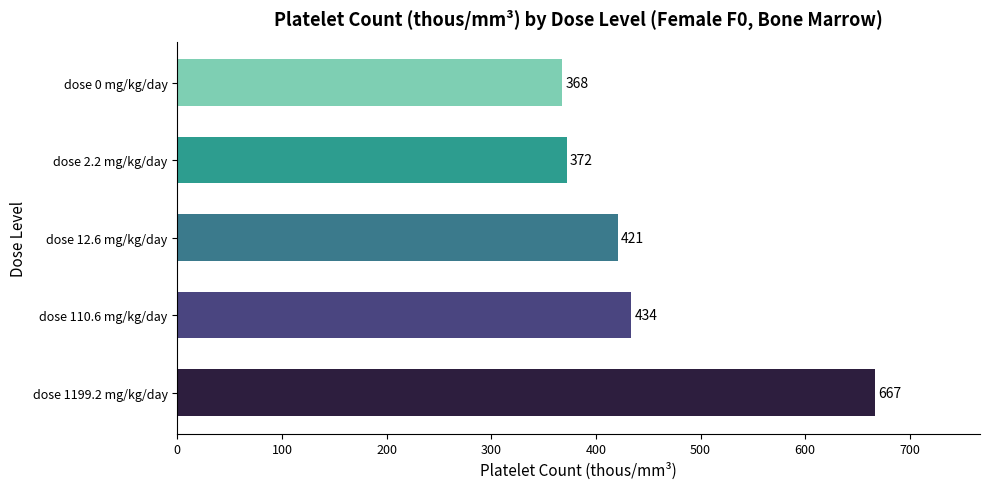

What is the change in value from dose 110.6 mg/kg/day to dose 12.6 mg/kg/day?

-13